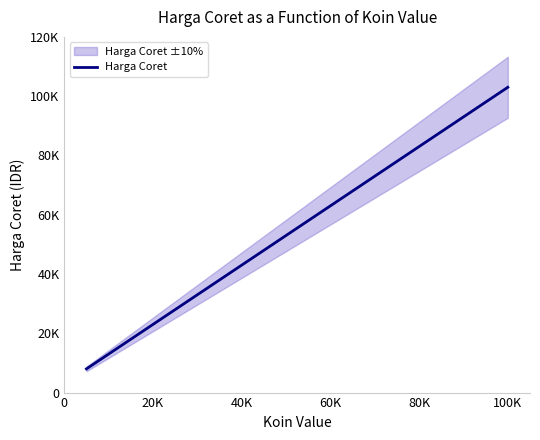

Reading right to left, list all the values displayed in this chart.

103000	93000	83000	78000	73000	63000	53000	43000	33000	28000	23000	18000	13000	8000